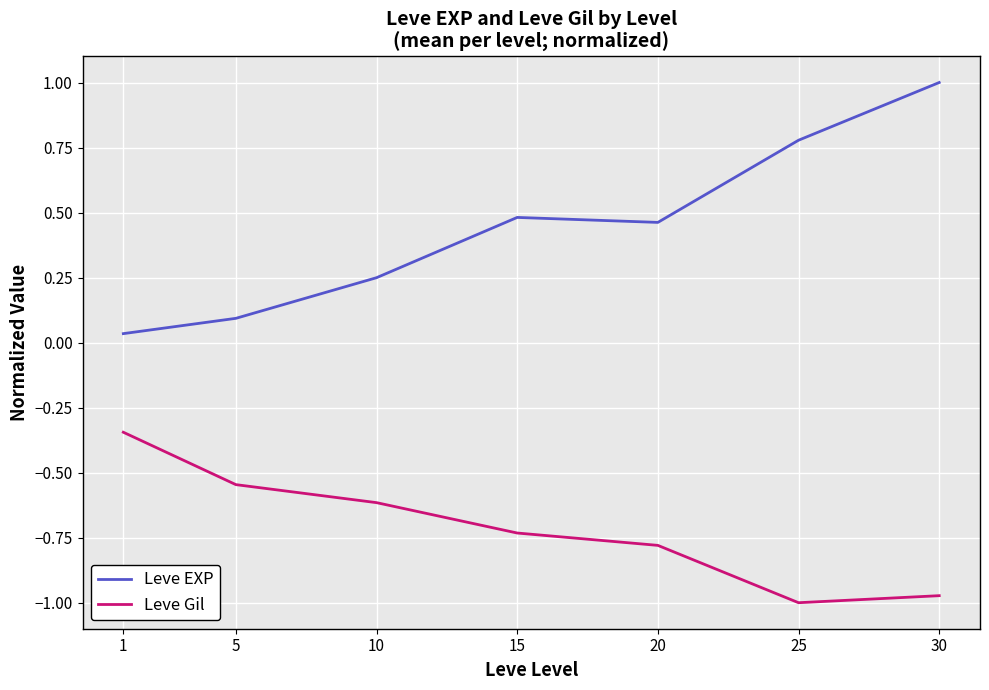

True or false: Leve EXP has more than 0 points higher than both neighbors.

True